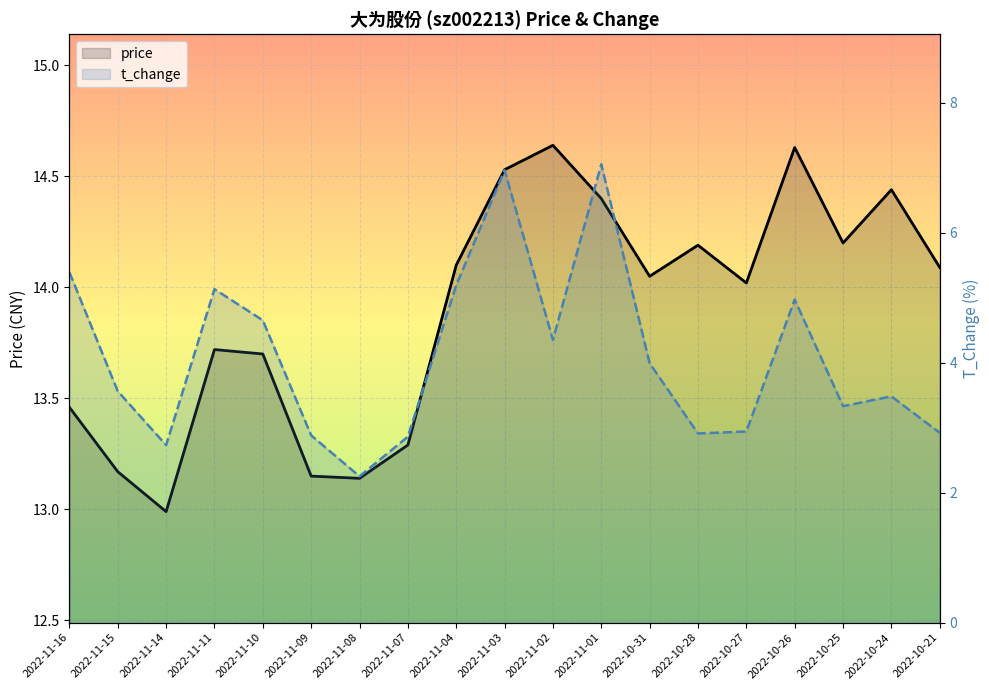

Which series has the largest total across all categories?

price